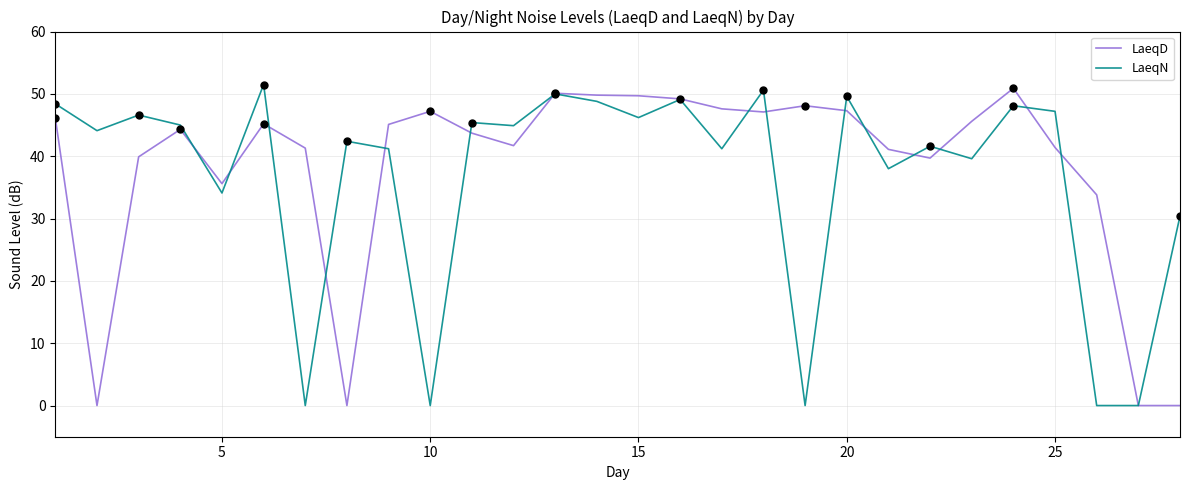

Which series has the largest total across all categories?

LaeqD